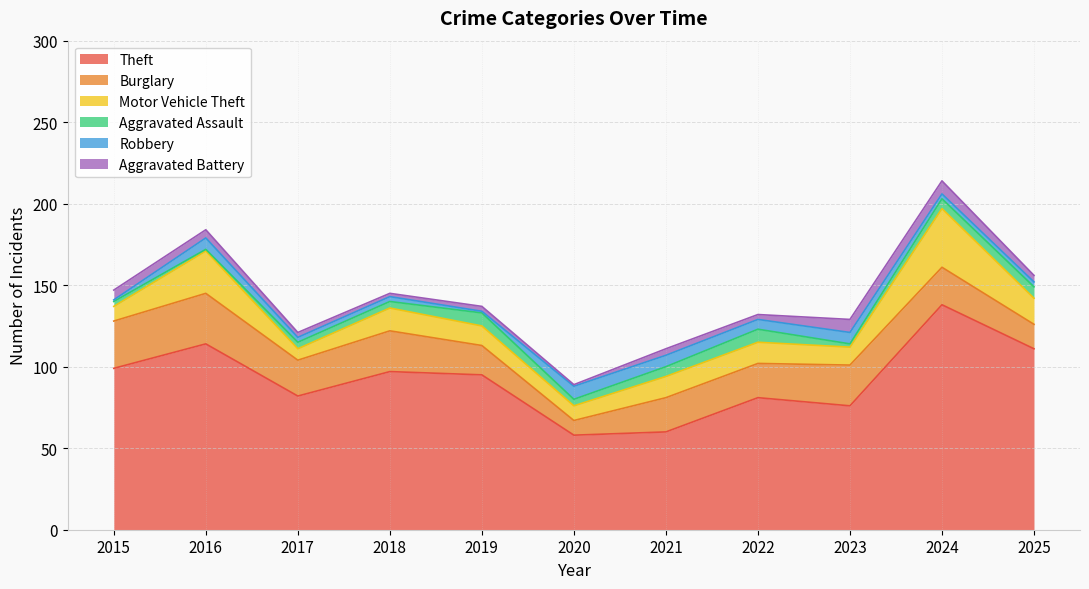

What is the value of the Aggravated Battery point at the 4th from the left?

2